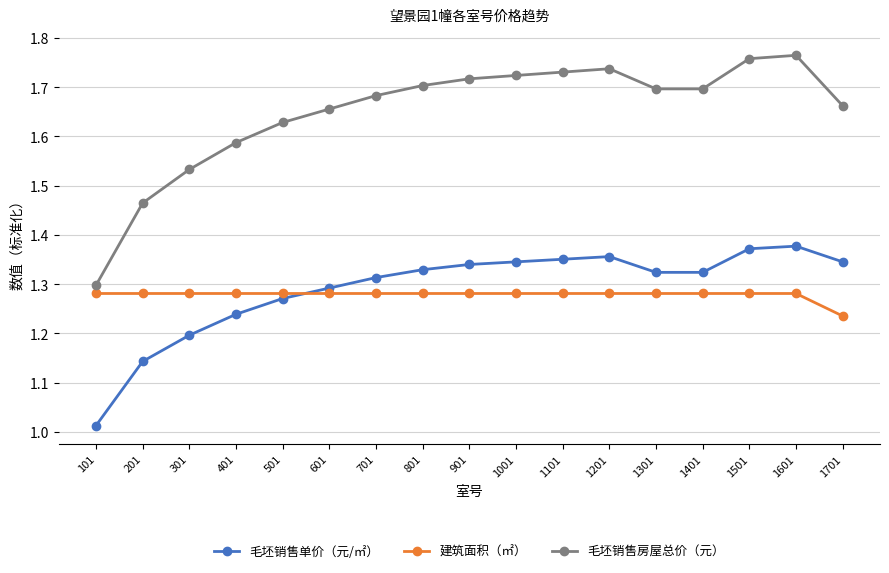

At 201, list the series in order from largest to smallest.

毛坯销售房屋总价（元）, 建筑面积（㎡）, 毛坯销售单价（元/㎡）